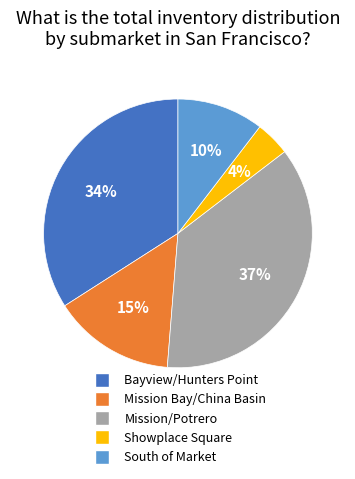

Which slice is the largest?

Mission/Potrero